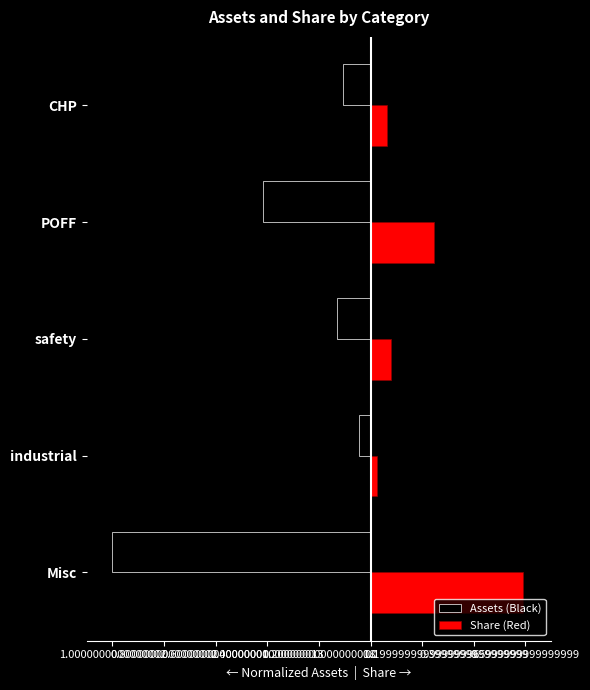

What are all the series names shown in the legend?

Assets (Black), Share (Red)